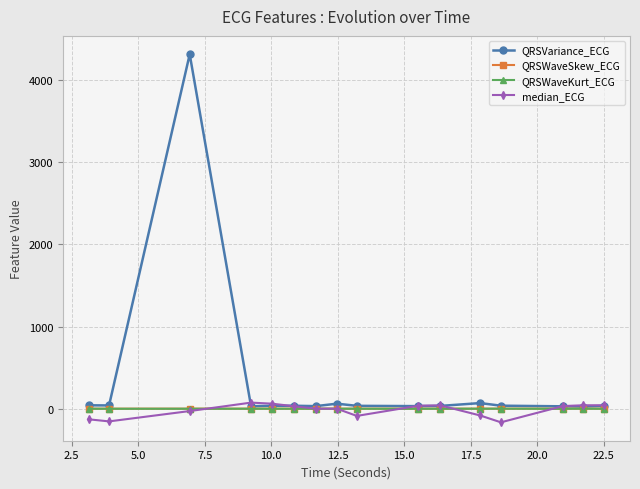

Which series has the widest spread of values?

QRSVariance_ECG